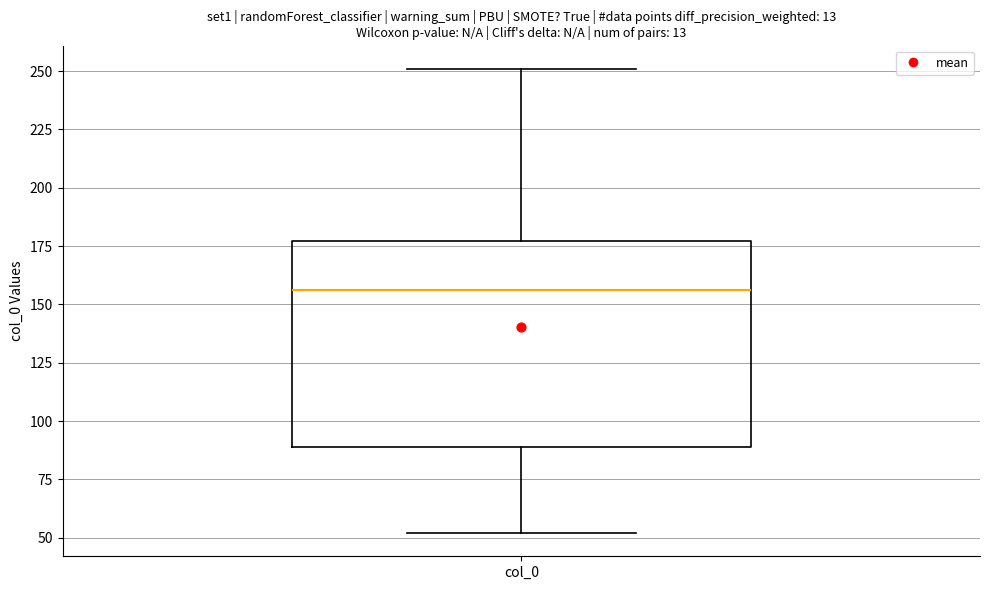

Where does the upper whisker of the box for col_0 end on the y-axis? The values are not printed on the chart, so give them approximately, as read against the axis.

250